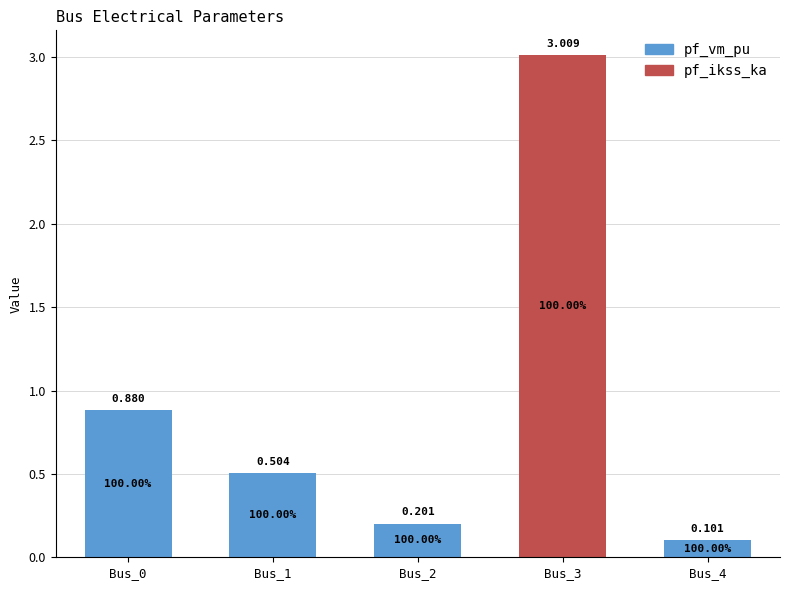

How many values in the pf_vm_pu series exceed 0?

4